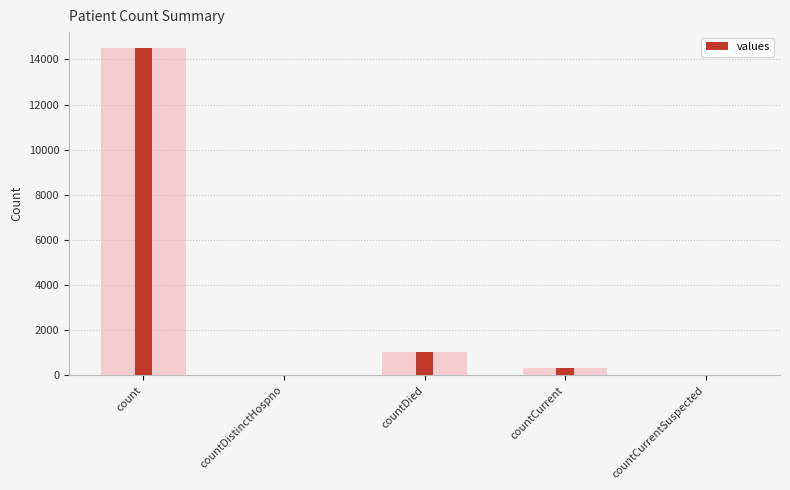

Does the chart contain stacked bars?

No